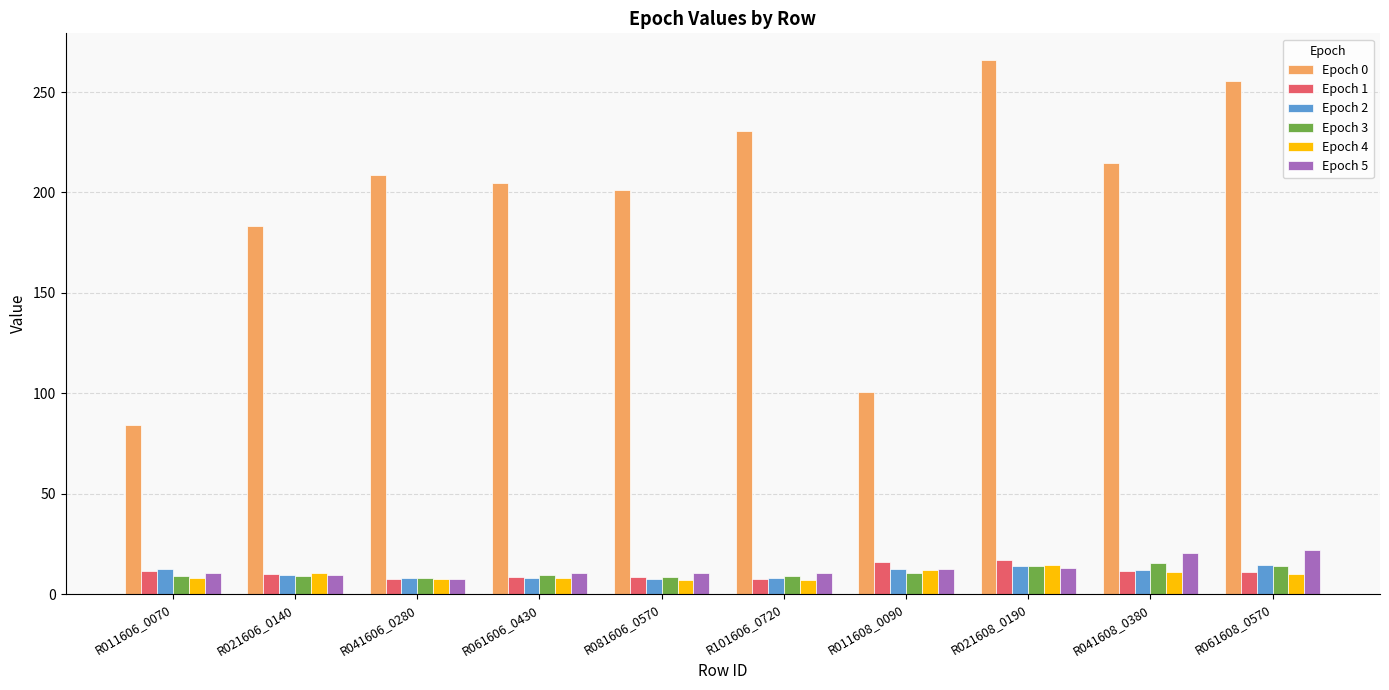

Is it true that Epoch 2 equals 9.3 at R021606_0140?

True